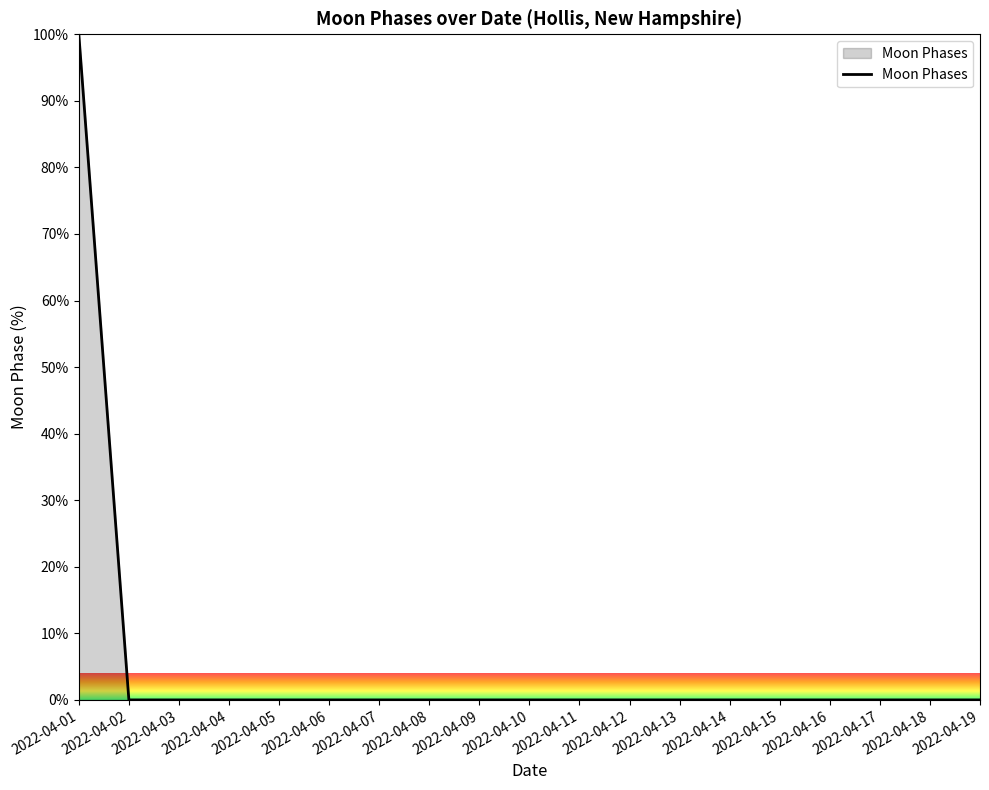

What is the difference between the maximum and minimum values?

100